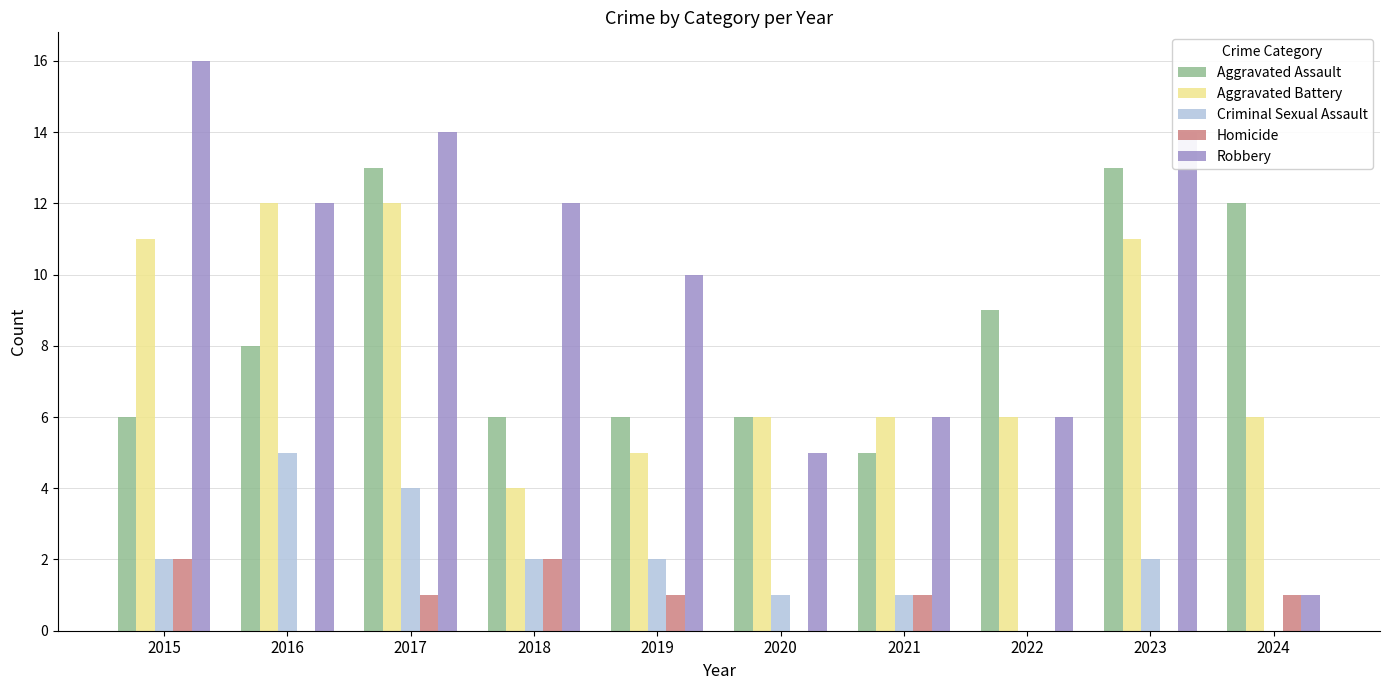

The Criminal Sexual Assault series shows 5 at 2016. True or false?

True